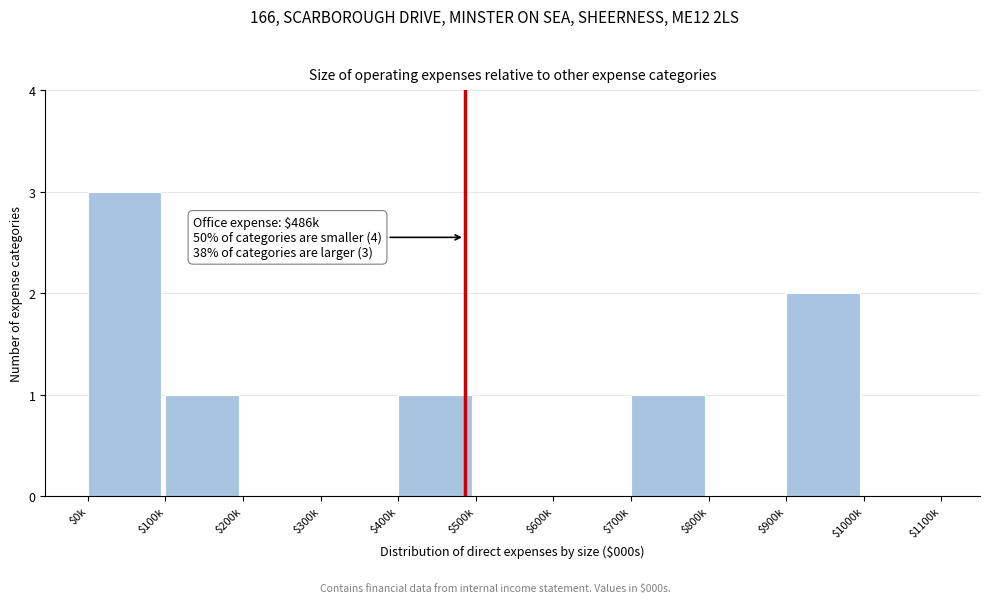

Which category has the highest value across all series?

$0k